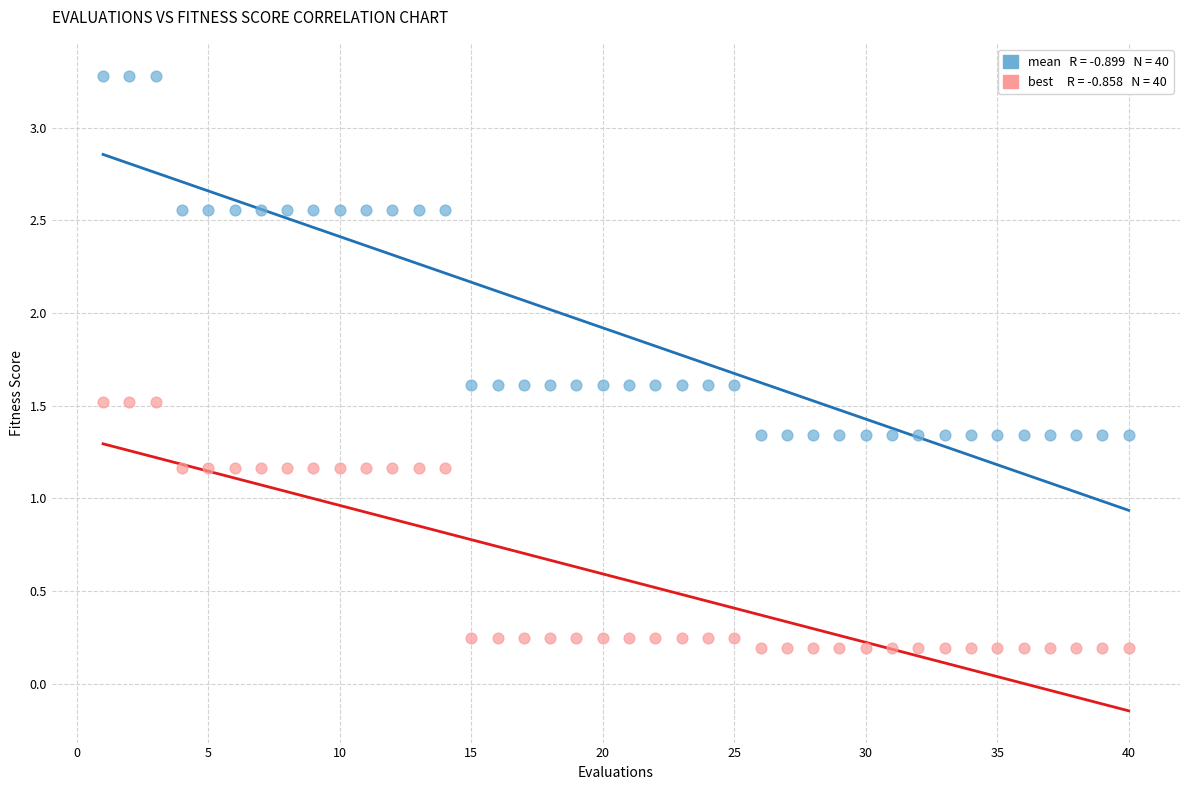

Across all data points, what is the range of X values (max minus min)?

39.0